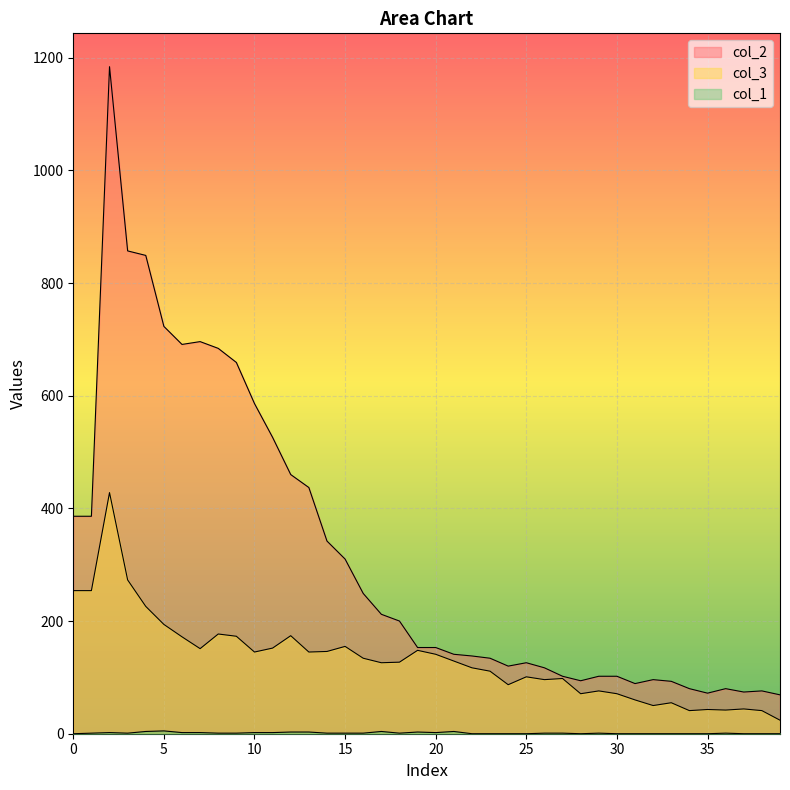

Reading left to right, transcribe all the data shown in this chart.

col_1: 0	1	2	1	4	5	2	2	1	1	2	2	3	3	1	1	1	4	1	3	2	4	0	0	0	0	1	1	0	1	0	0	0	0	0	0	1	0	0	0
col_3: 254	254	428	273	226	194	172	151	177	173	145	152	174	145	146	155	134	126	127	148	141	129	117	111	87	101	96	98	71	76	71	60	50	55	41	43	42	44	41	24
col_2: 386	386	1184	857	849	723	691	696	684	659	586	526	460	437	342	310	249	212	200	153	153	141	138	134	120	126	117	102	94	102	102	89	96	93	80	72	80	74	76	69